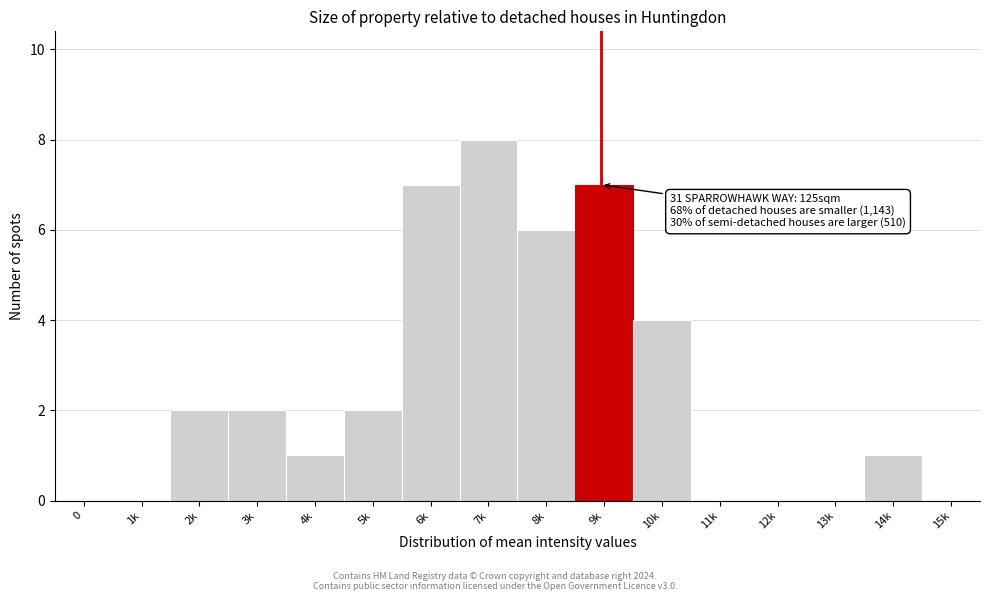

Reading left to right, transcribe all the data shown in this chart.

0=0	1k=0	2k=2	3k=2	4k=1	5k=2	6k=7	7k=8	8k=6	9k=7	10k=4	11k=0	12k=0	13k=0	14k=1	15k=0